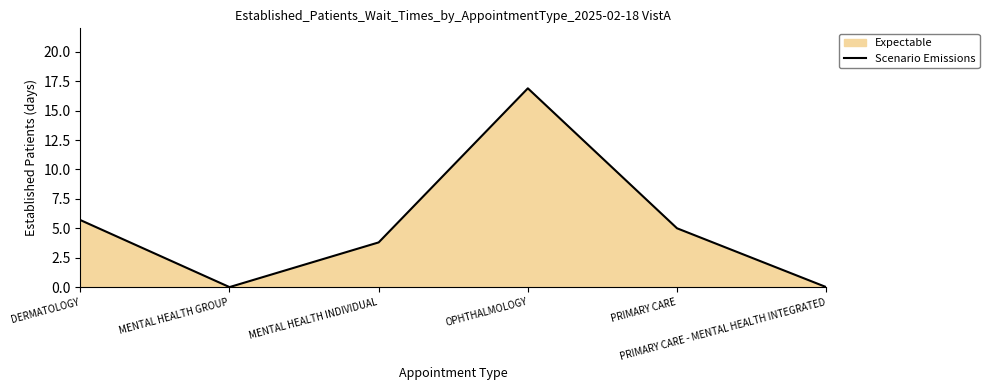

Reading left to right, transcribe all the data shown in this chart.

5.7	0.0	3.8	16.9	5.0	0.0